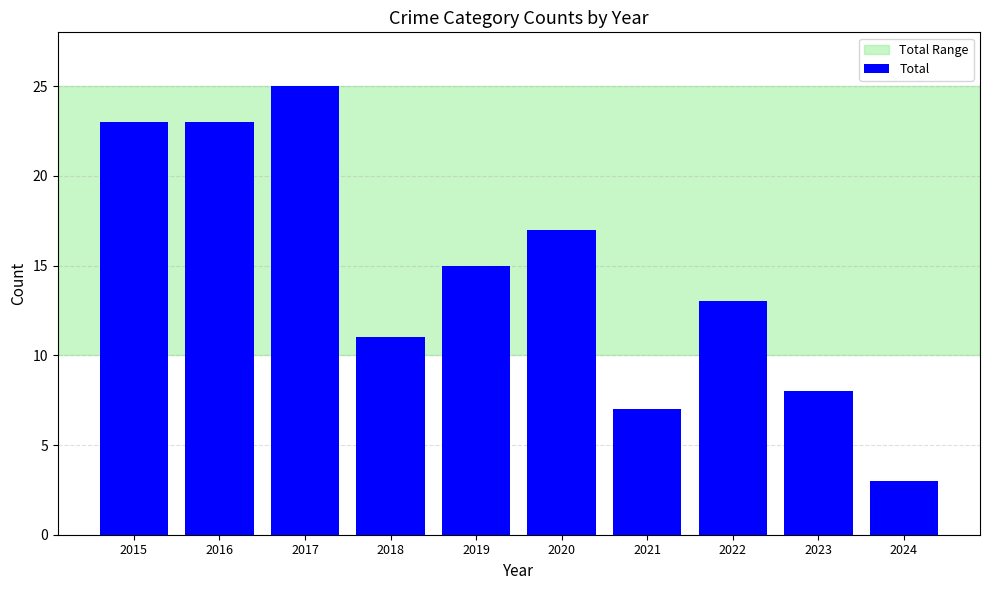

Which label corresponds to the smallest value in the chart?

2024